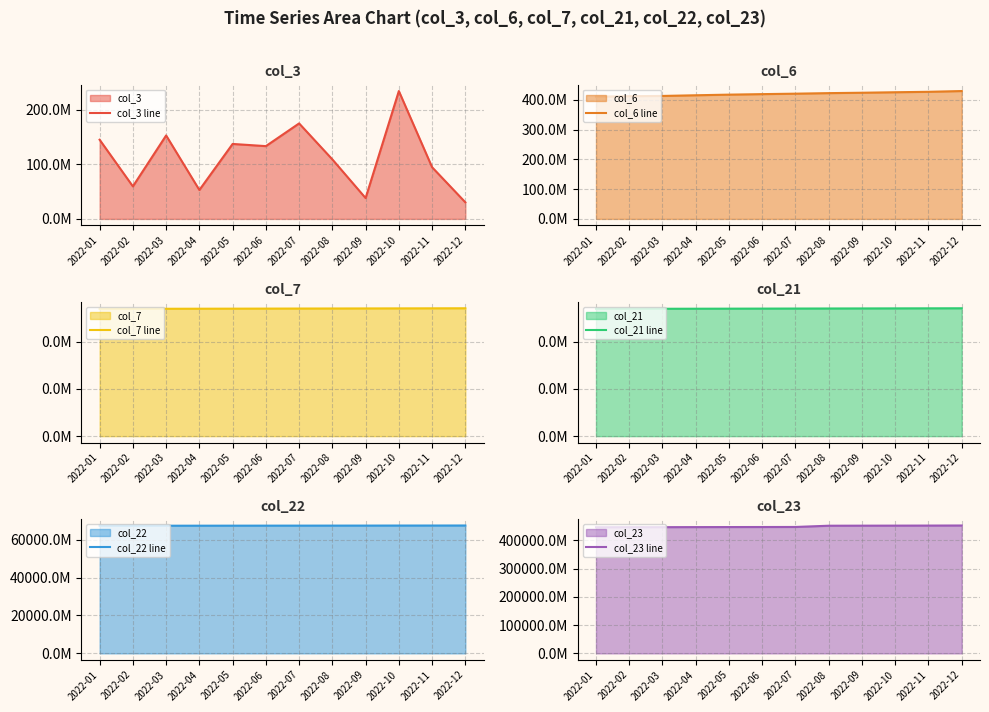

Which category has the lowest value in the col_6 line series?

2022-01